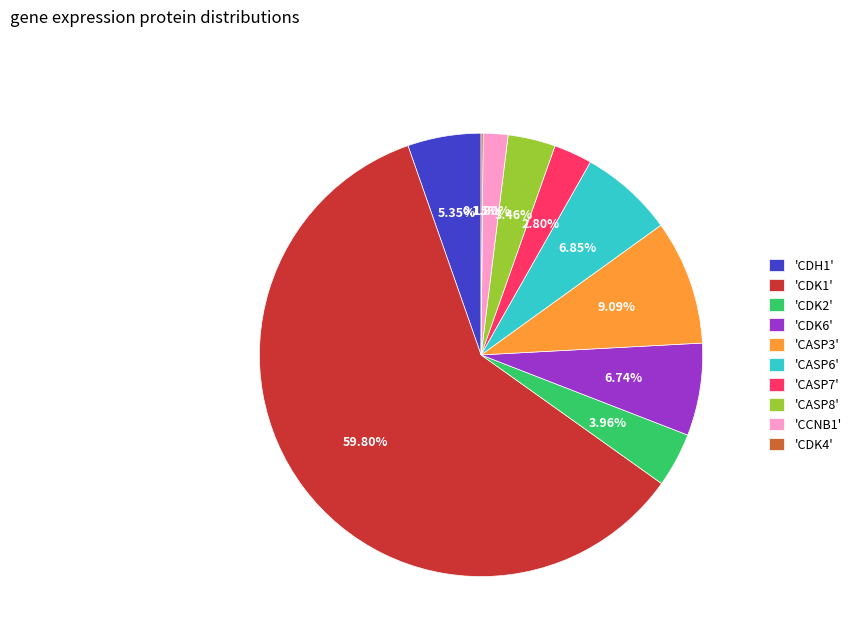

To the nearest percent, what is the difference between the largest and smallest slice percentages?

60%